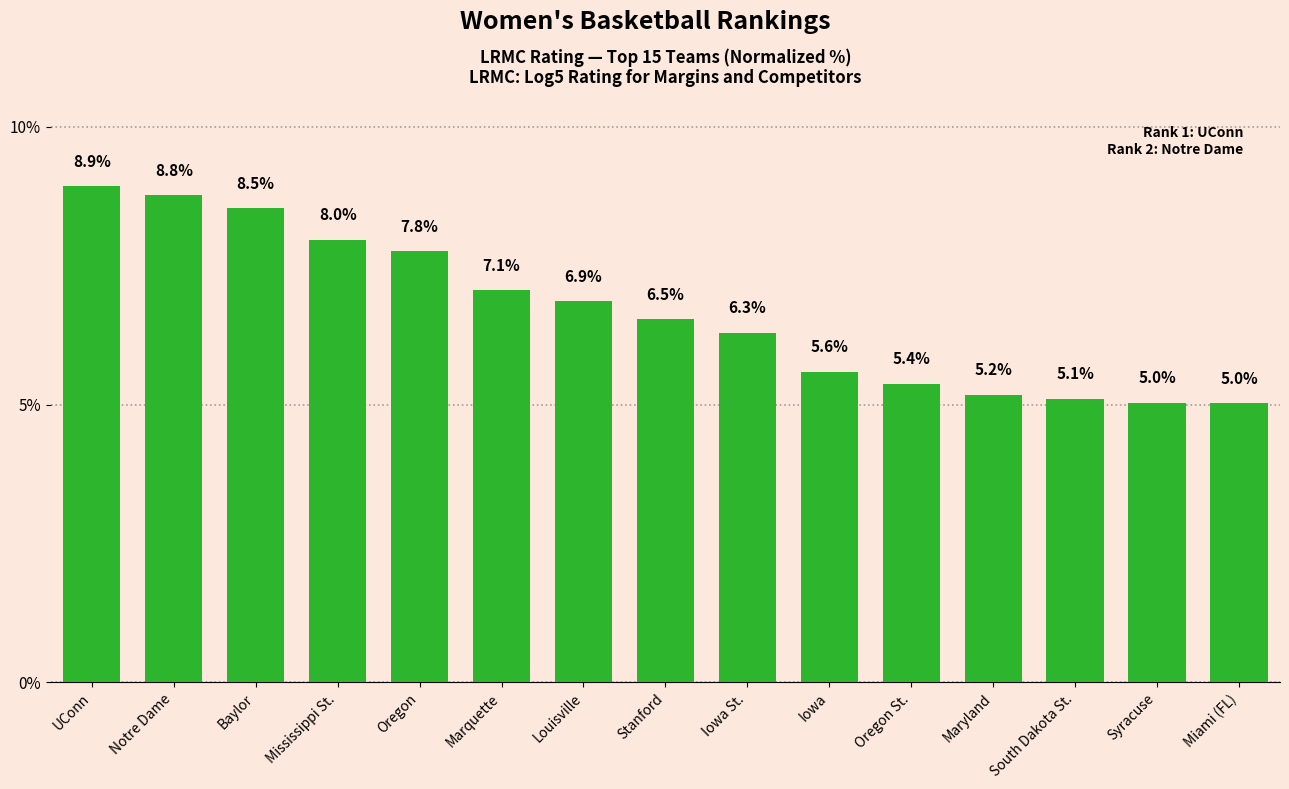

What is the maximum value shown in the chart?

8.9